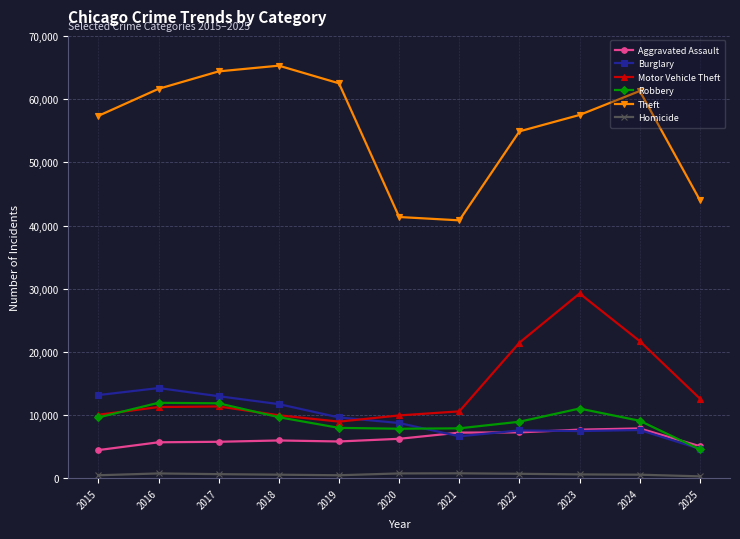

True or false: Motor Vehicle Theft and Aggravated Assault cross at least once.

False